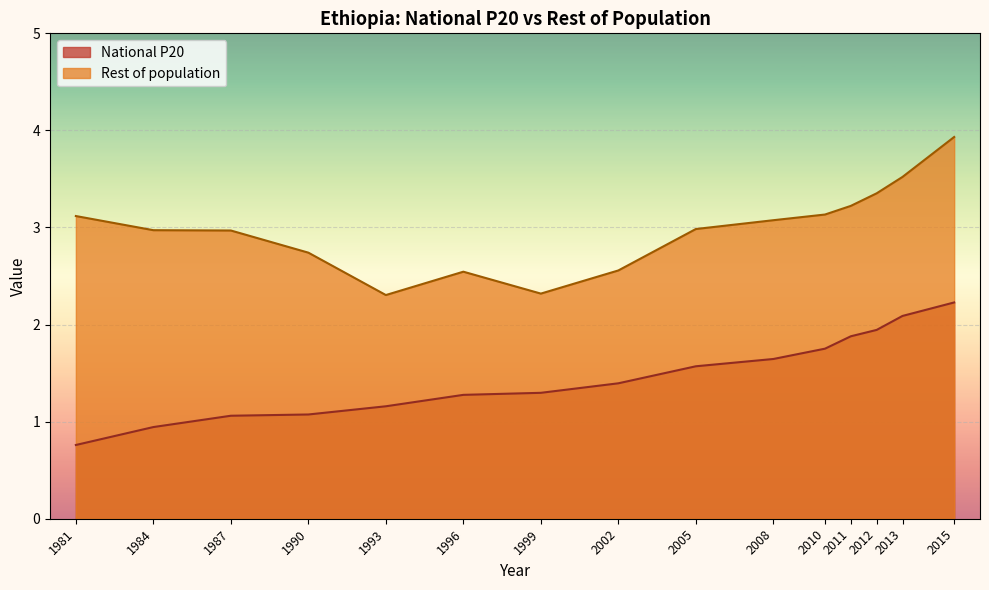

The Rest of population series shows 1.1 at 2005. True or false?

False